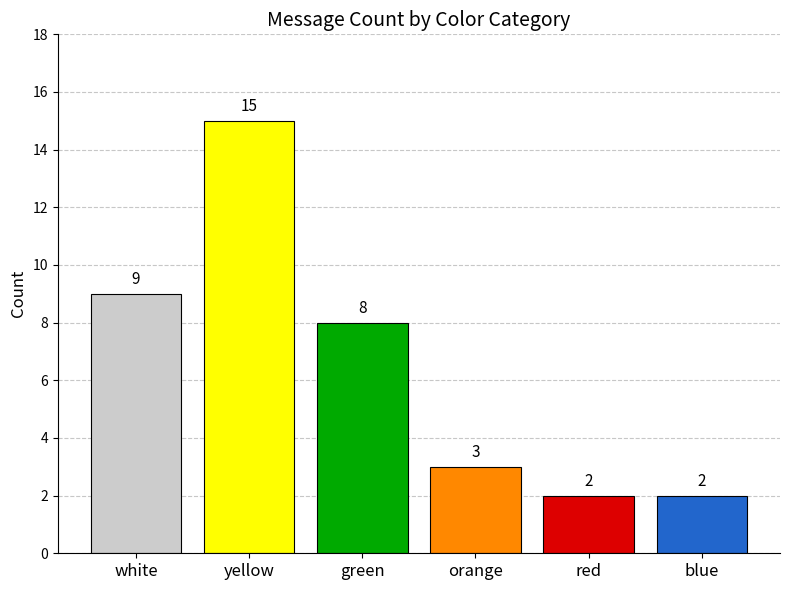

What is the maximum value shown in the chart?

15